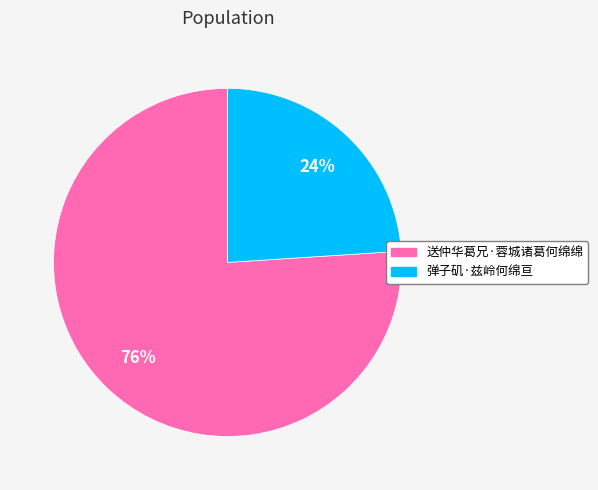

What is the majority slice?

送仲华葛兄·蓉城诸葛何绵绵